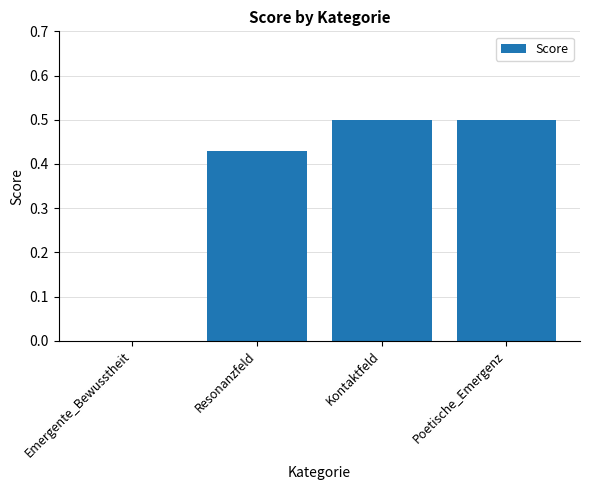

What is the change in value from Emergente_Bewusstheit to Kontaktfeld?

+0.5